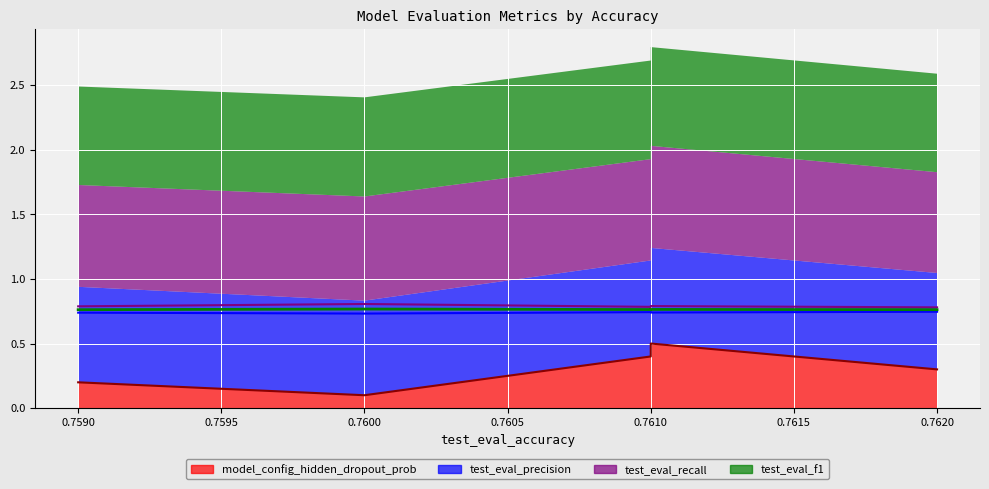

What is the label of the 3rd point from the left?

0.761